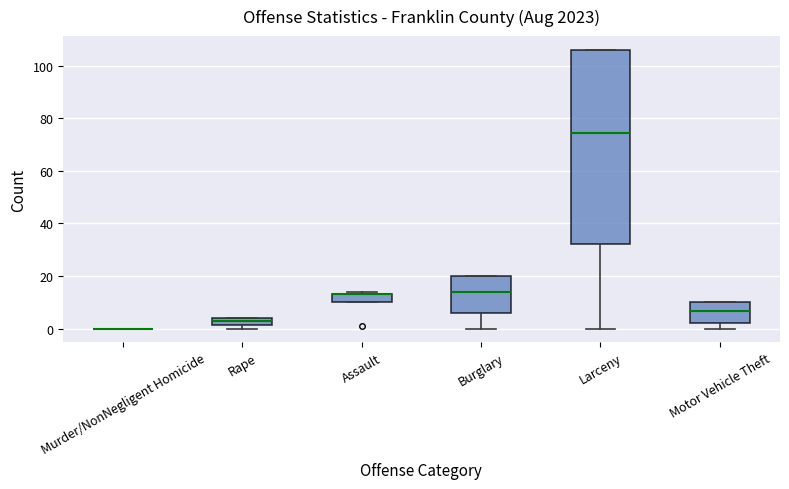

Which box is the tallest, from its lower edge to its upper edge?

Larceny